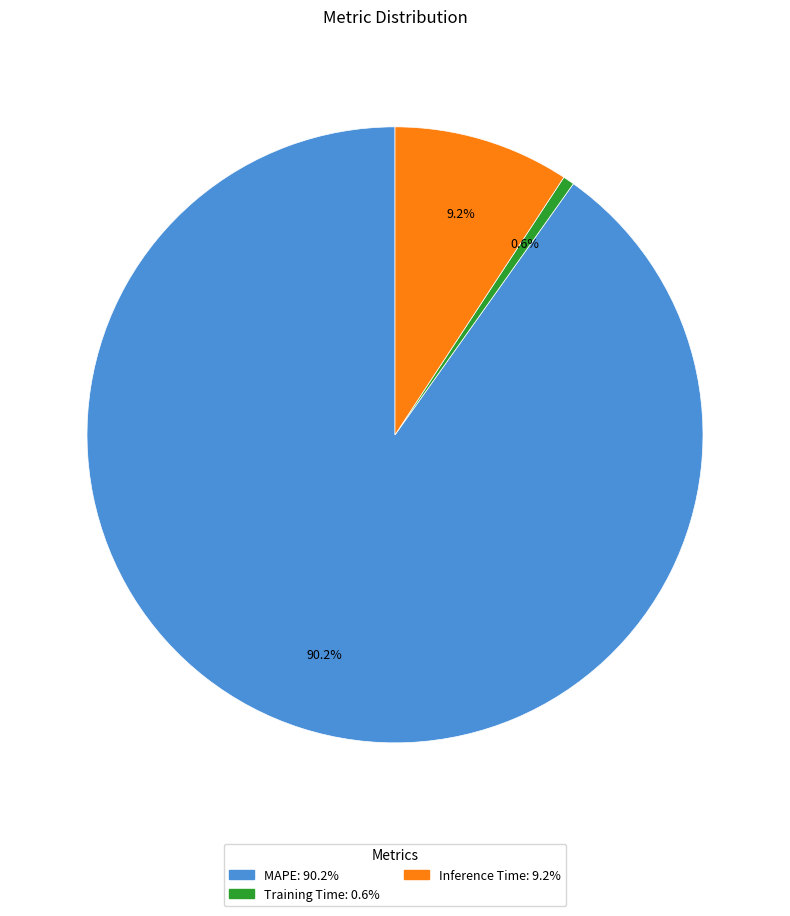

True or false: MAPE accounts for 90% of the total.

True